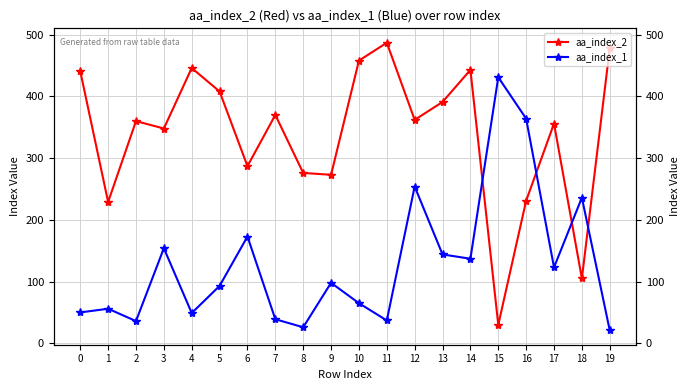

What is the sum of the aa_index_1 values at 1 and 18?

292